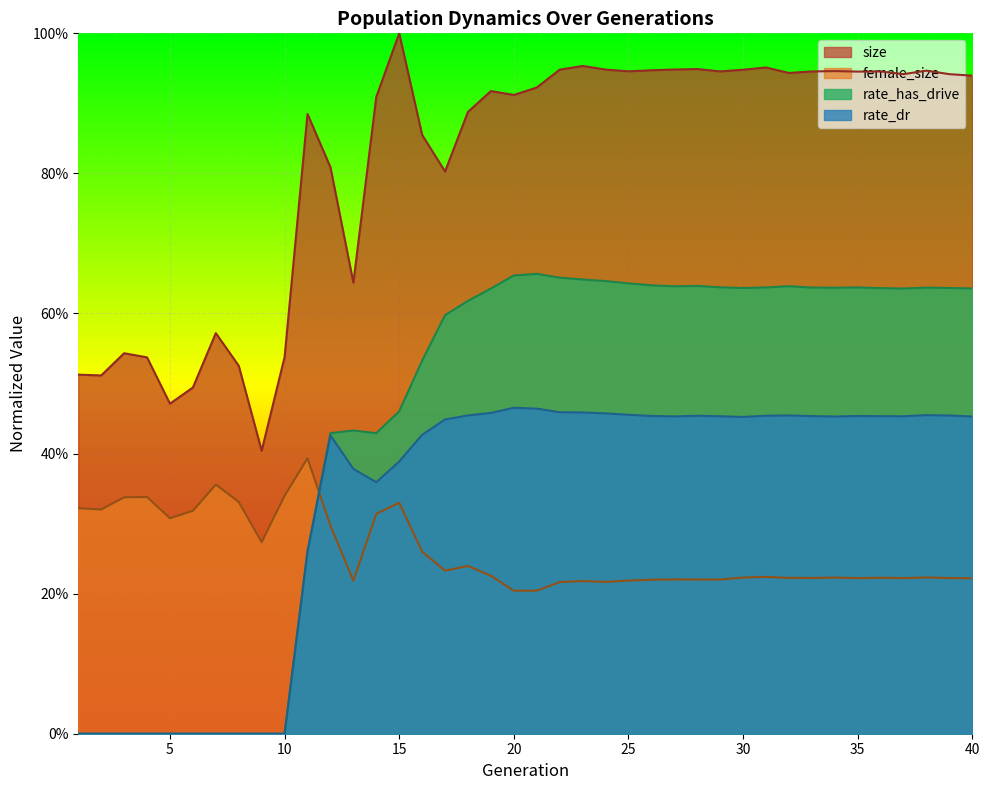

The value of rate_has_drive at 37 is 0.6. True or false?

True